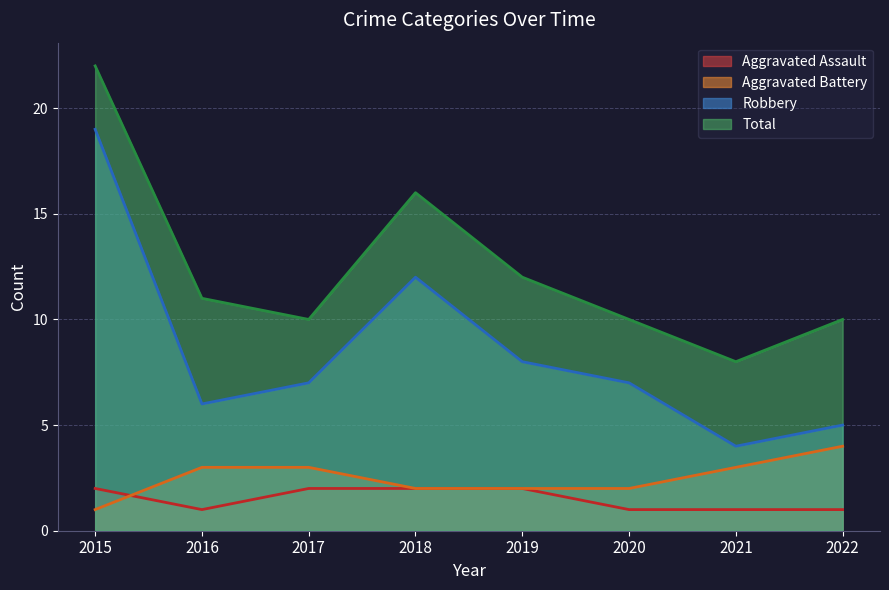

True or false: Total and Robbery cross at least once.

False